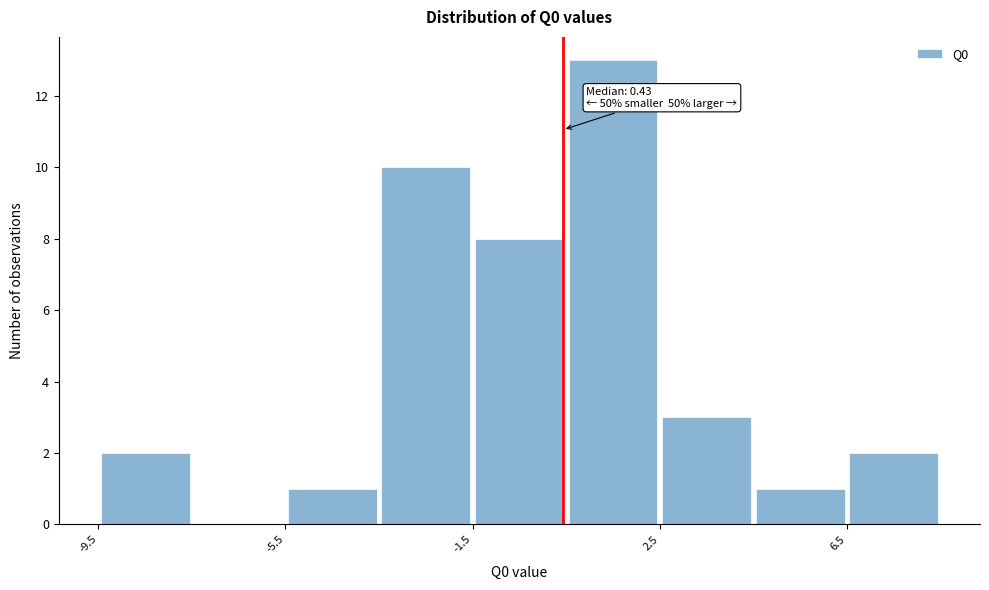

Over which range of the x-axis is the bar tallest?

0.5 to 2.5